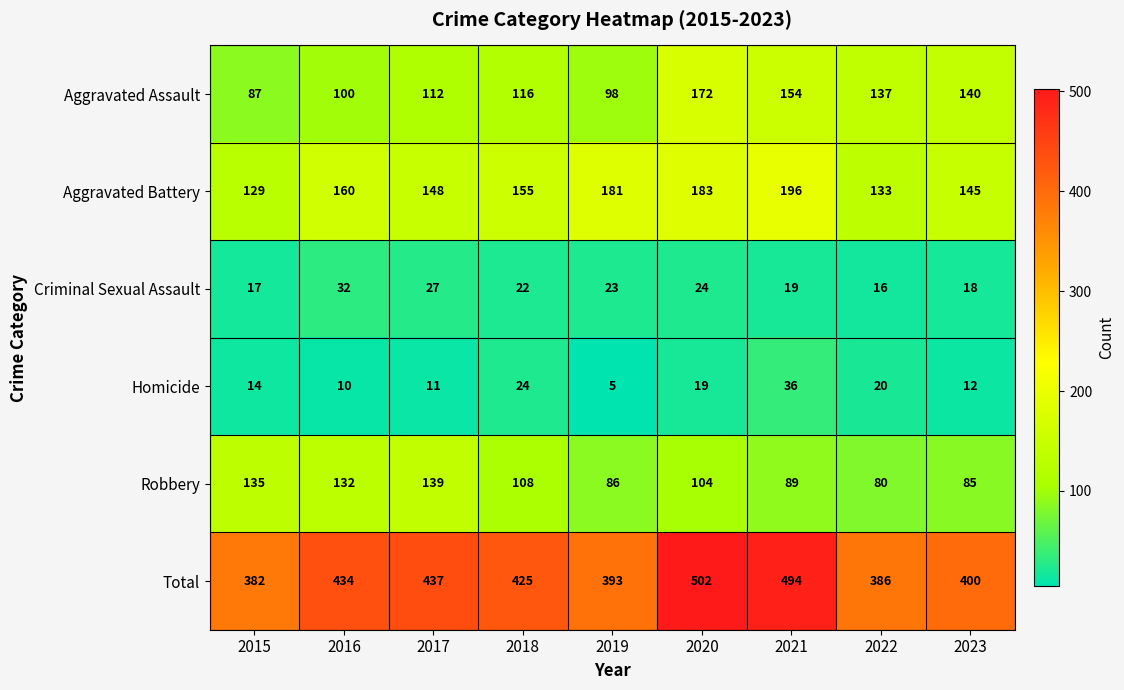

What is the average value of the Total series?

428